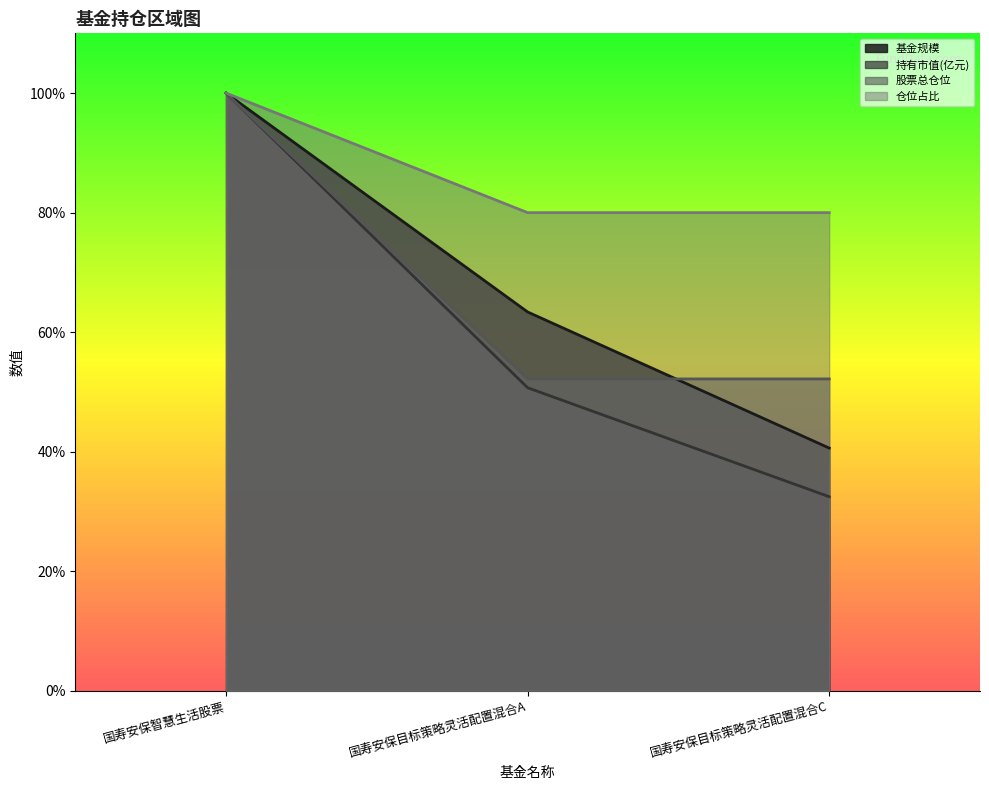

Where does the 持有市值(亿元) series first go above 50?

国寿安保智慧生活股票